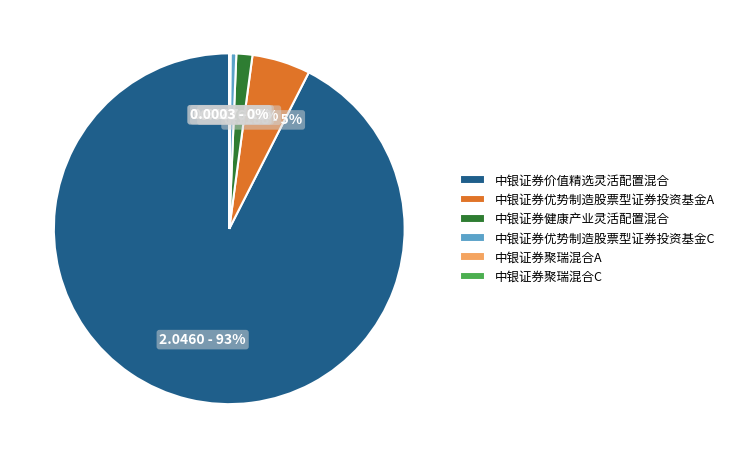

What is the largest slice in the pie chart?

中银证券价值精选灵活配置混合